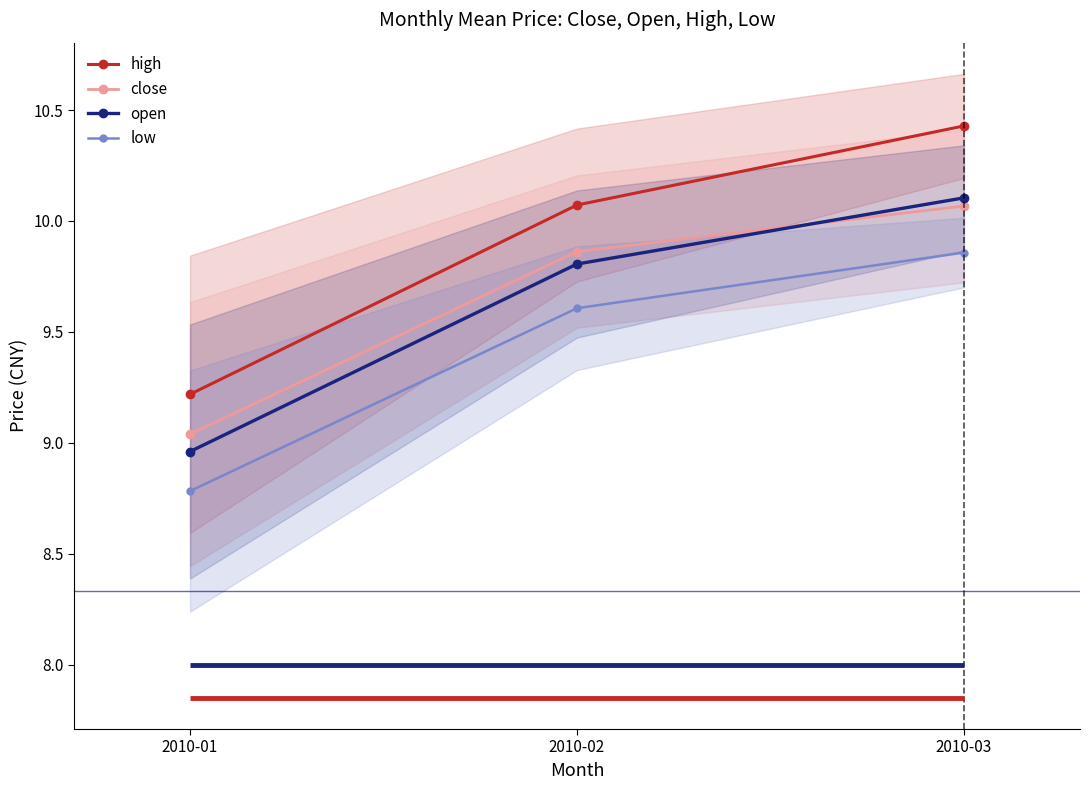

At which label does high reach its minimum?

2010-01